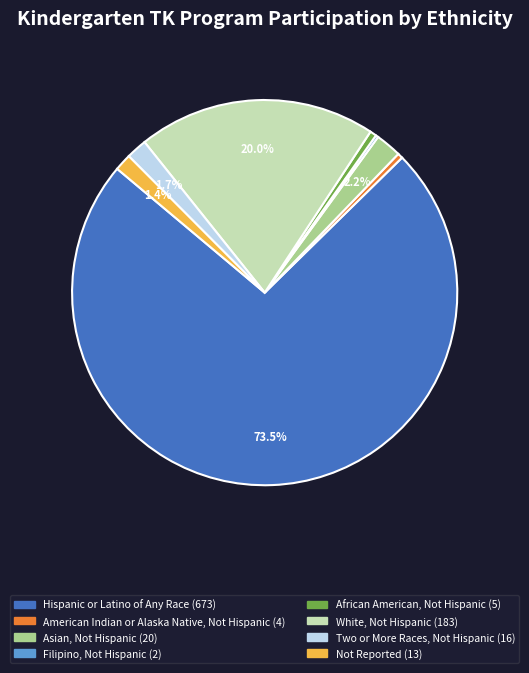

Is there any slice that represents more than half of the pie?

Yes